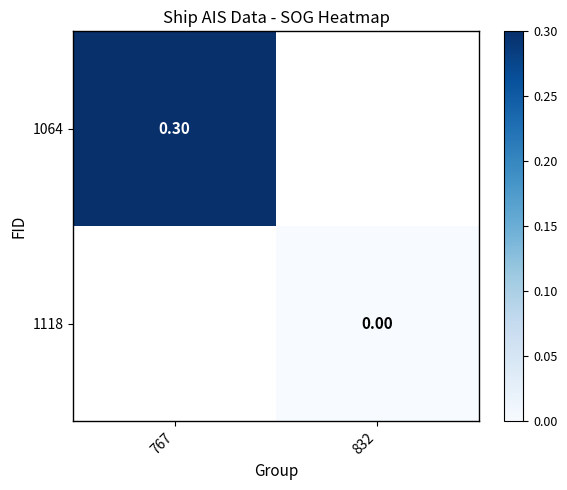

Is the value of 1118 at 832 greater than the value of 1064 at 767?

No